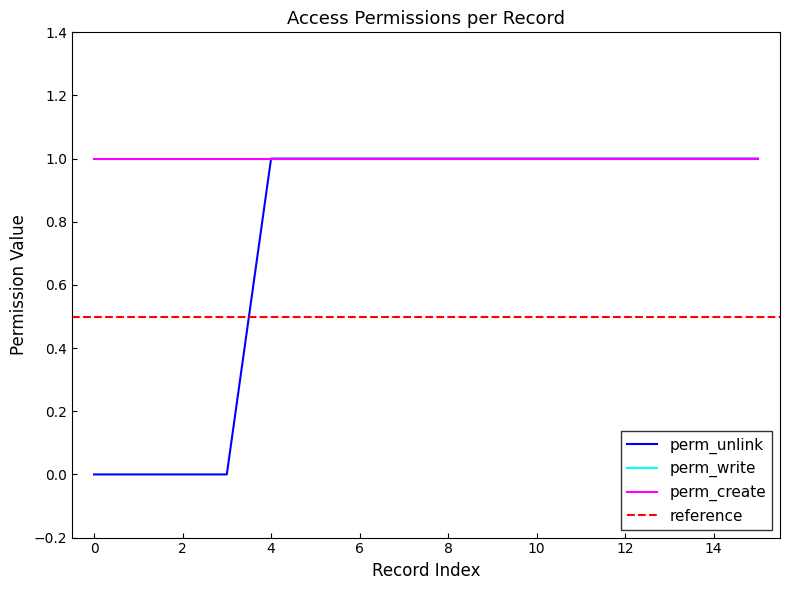

The value of perm_create at matter_type_id is 1. True or false?

True